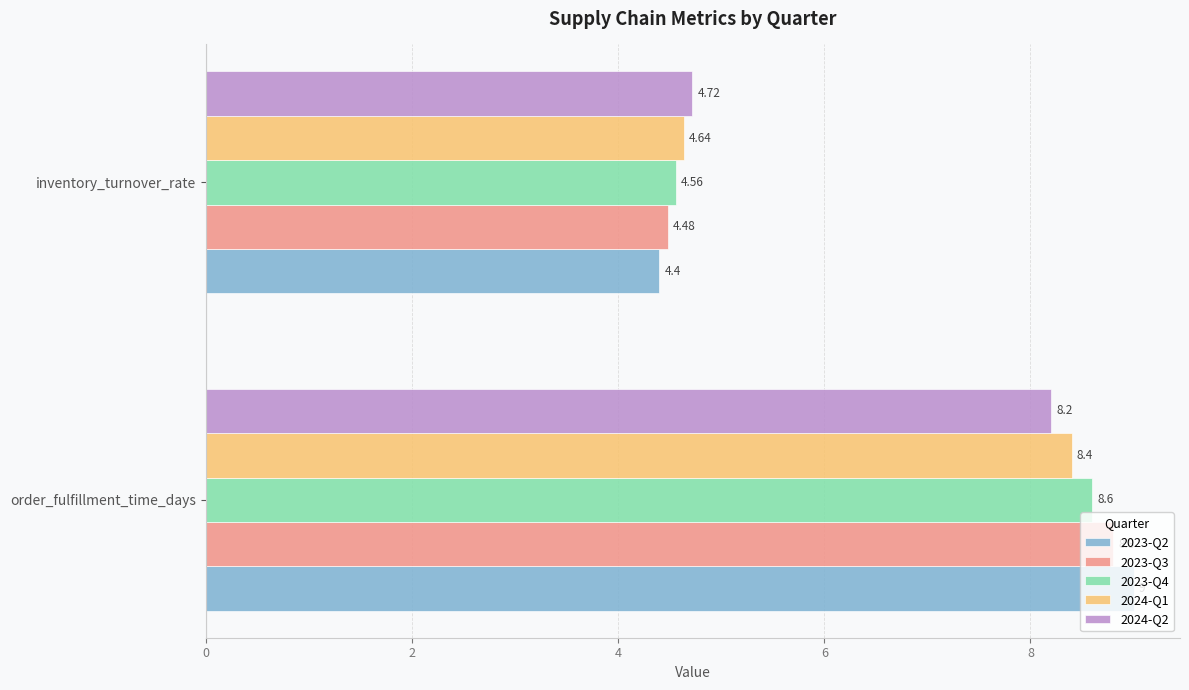

Which category has the highest value across all series?

order_fulfillment_time_days